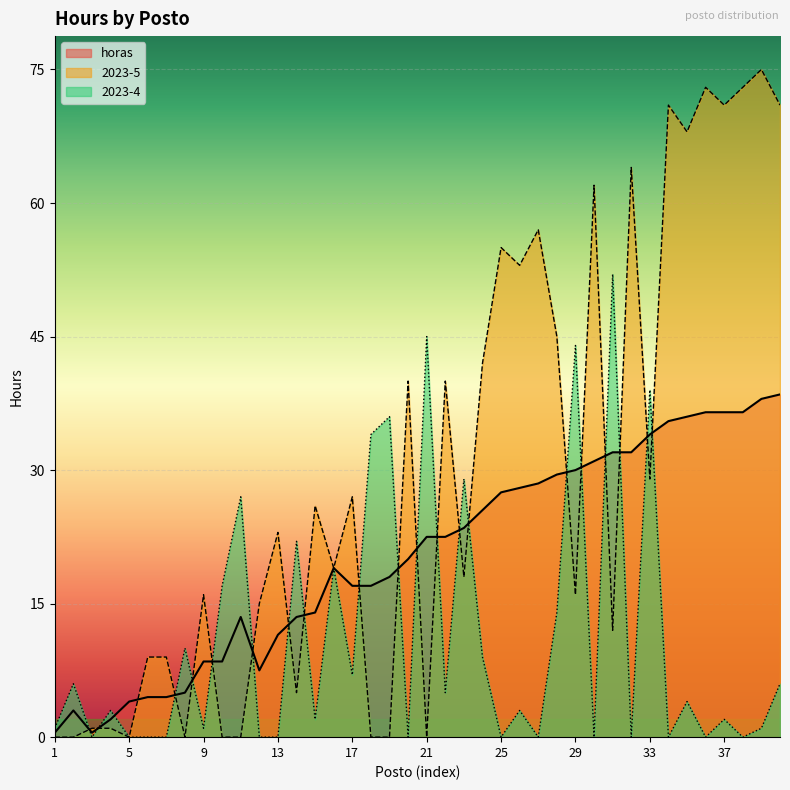

What is the total value across all series at 7?

13.5